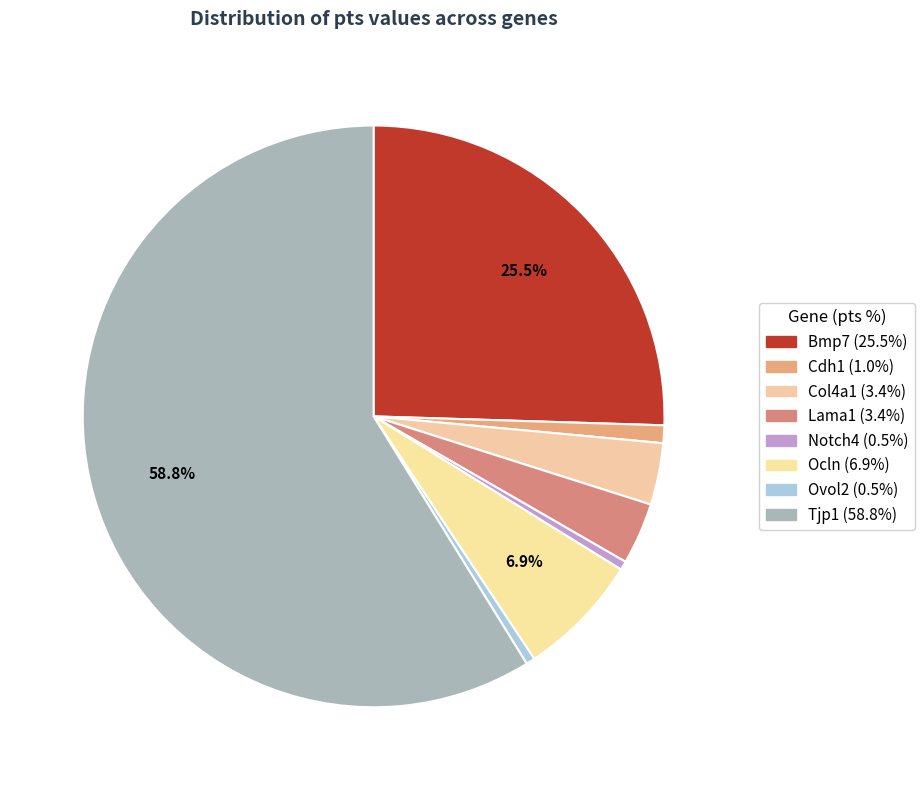

Is it true that Ovol2 is 0% of the pie?

True